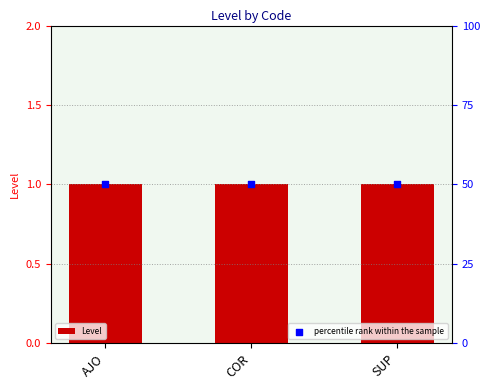

Which series has the largest total across all categories?

percentile rank within the sample